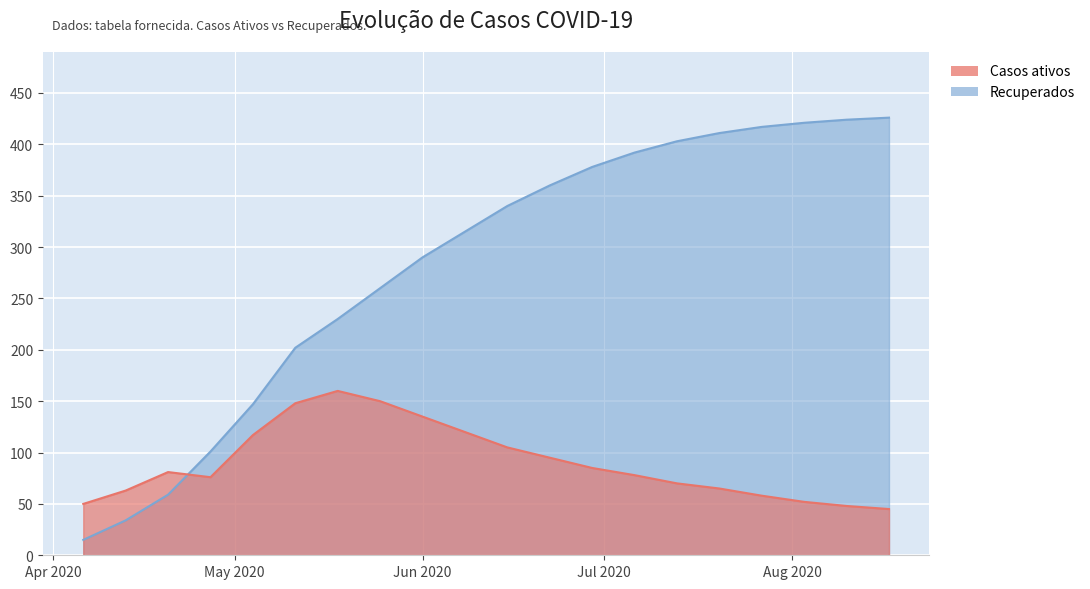

How many lines are shown in the chart?

2